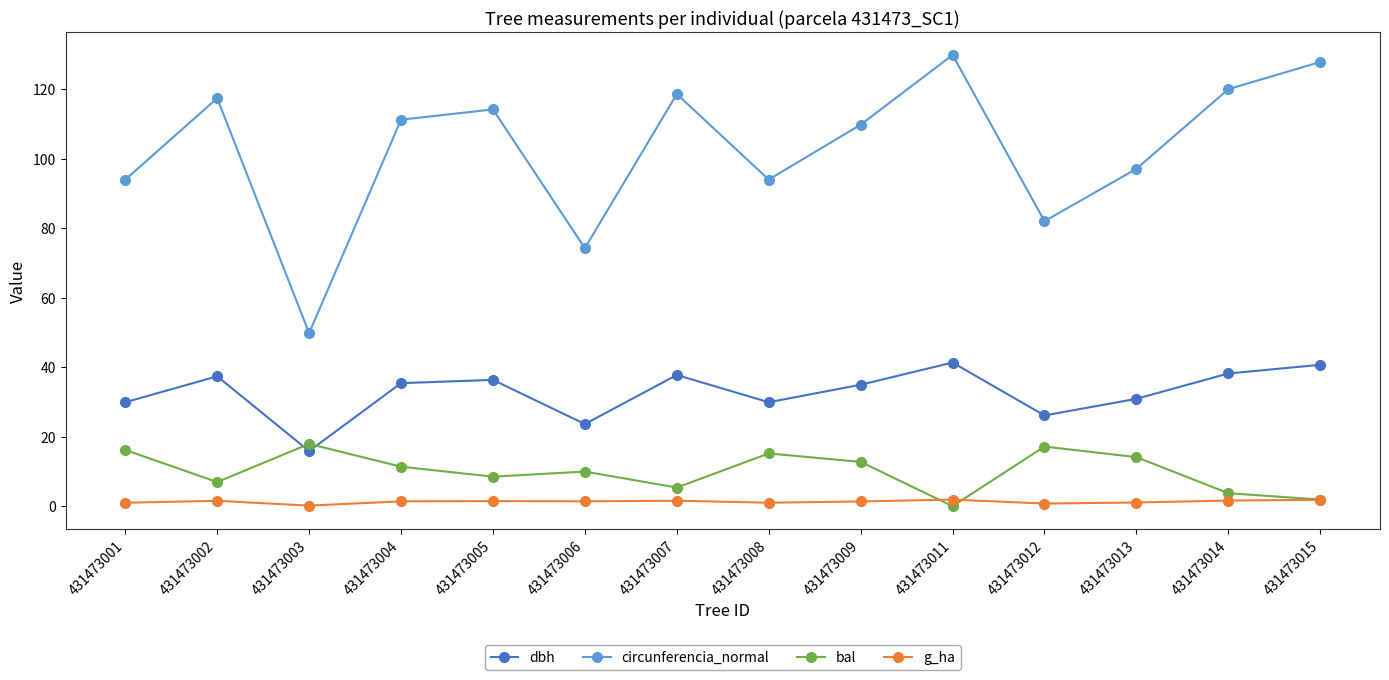

Is it true that g_ha equals 1.8 at 431473015?

True